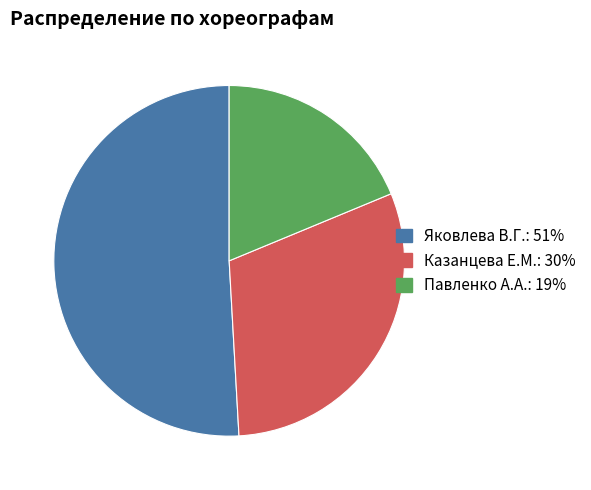

To the nearest percent, what is the difference between the Павленко А.А. and Яковлева В.Г. slice percentages?

32%